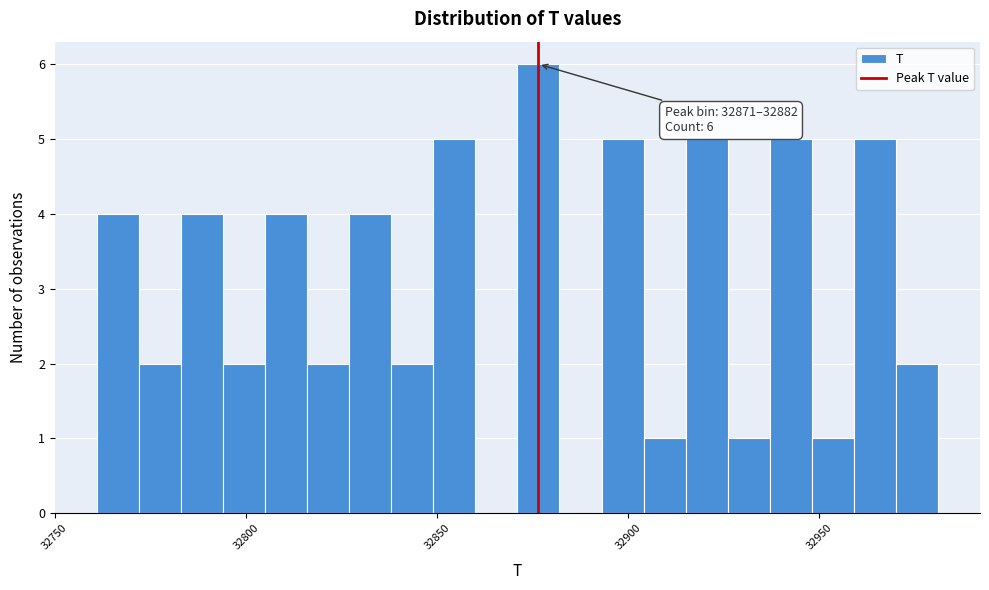

Read against the x-axis, roughly where is the centre of the tallest bar?

32875